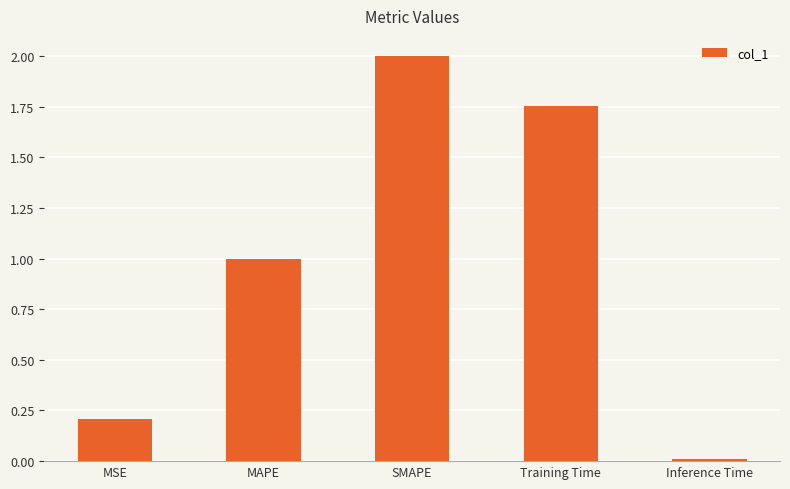

How many bars are there in total?

5